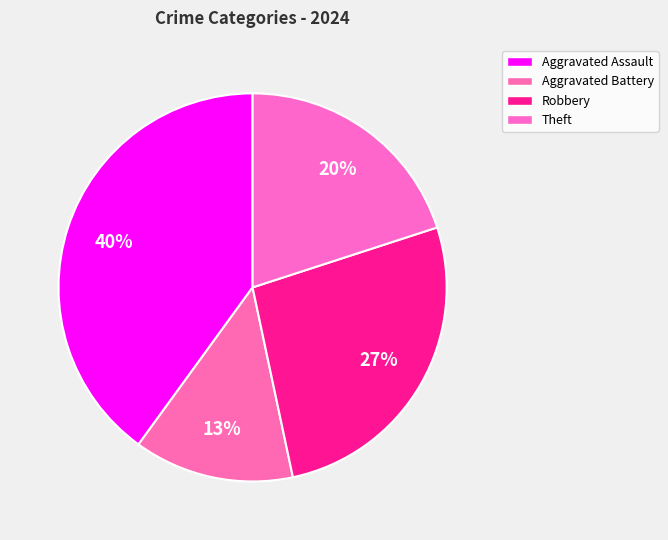

Which slice is the largest?

Aggravated Assault